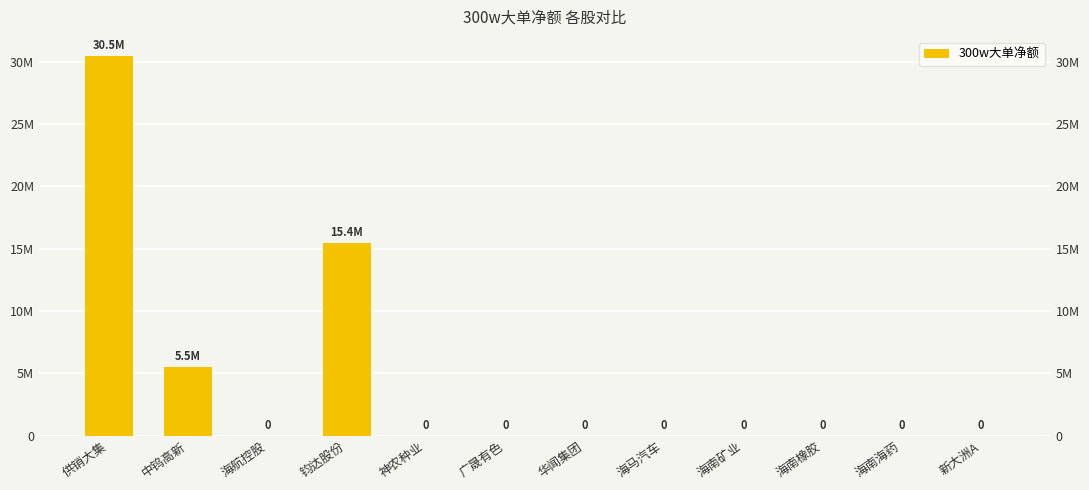

What is the sum of the values at 钧达股份 and 神农种业?

15448559